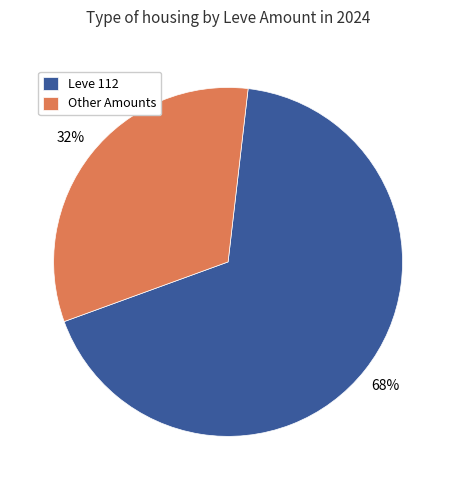

Does Other Amounts represent more than half of the total?

No